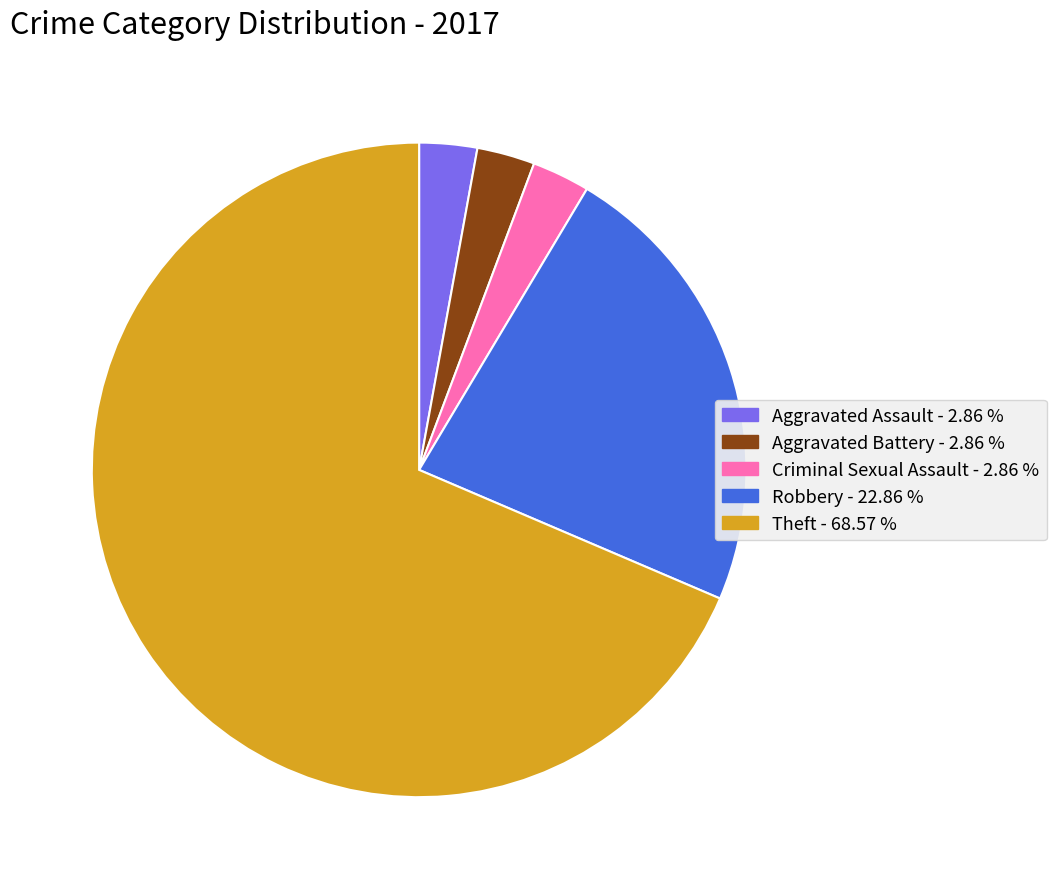

Does any single category account for the majority?

Yes